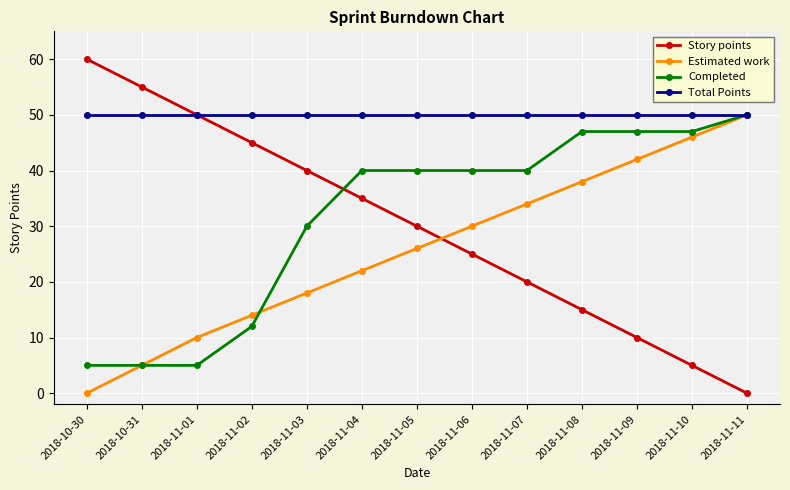

What is the value of the Story points point at the 7th from the left?

30